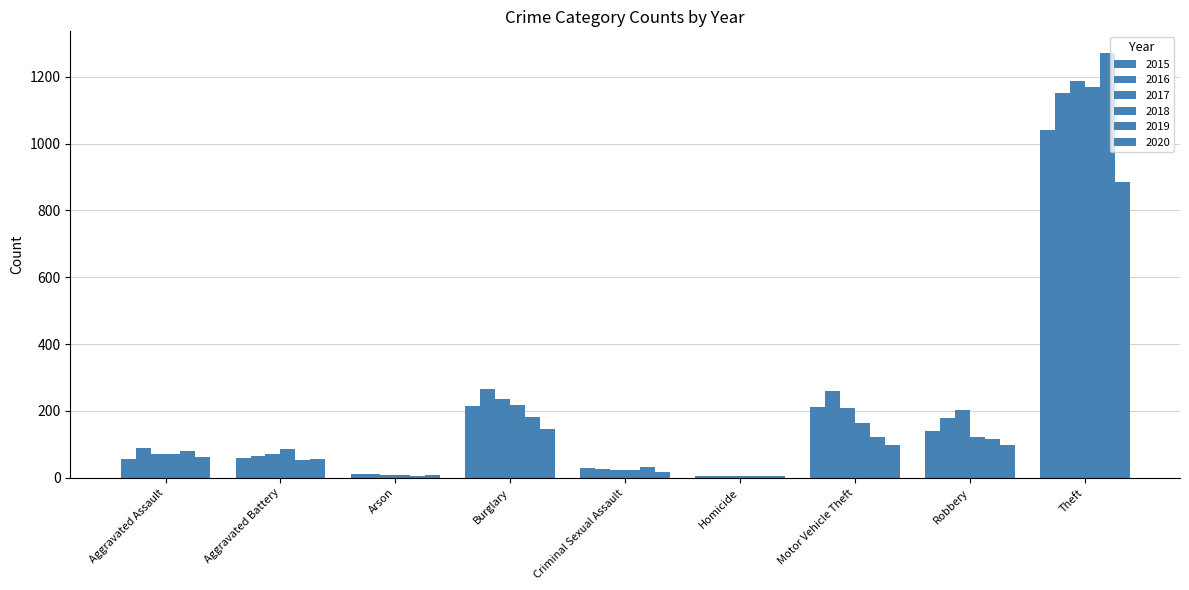

What is the sum of all 2020 values?

1373